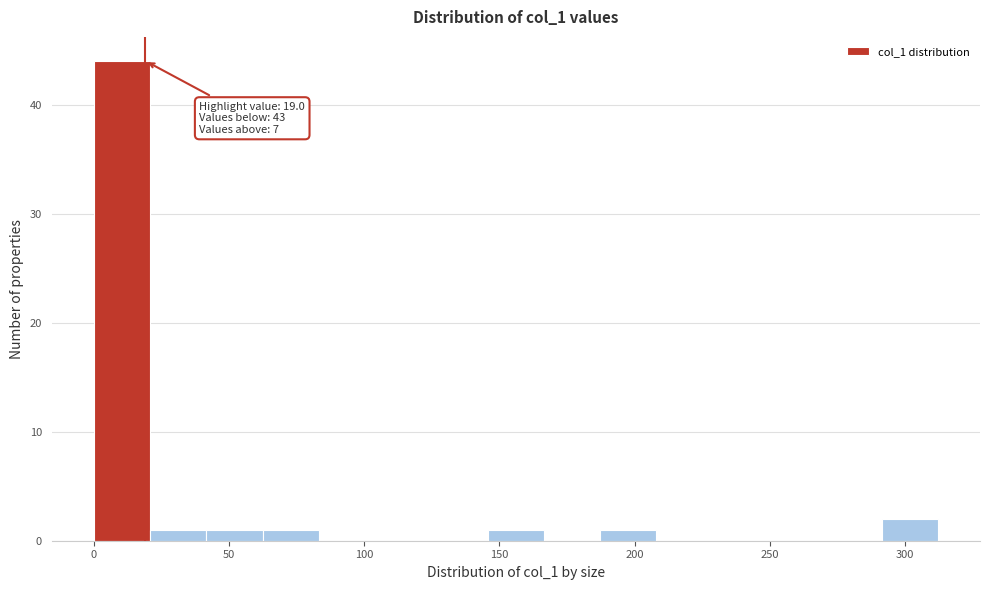

Over which range of the x-axis is the bar tallest?

0 to 20